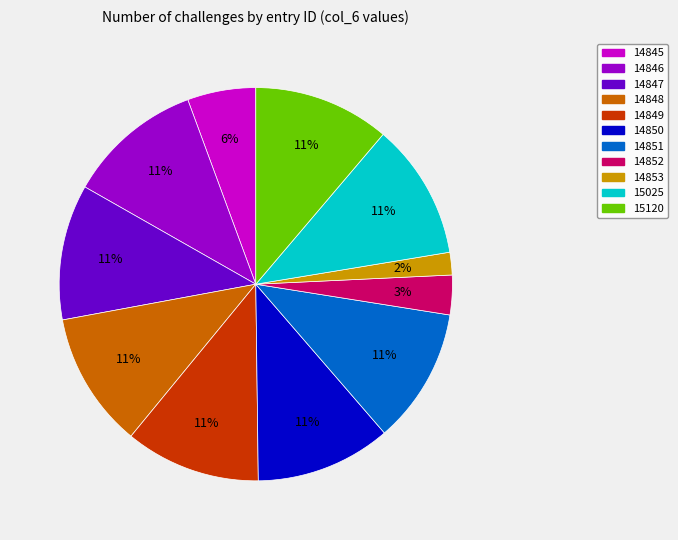

Is it true that 14850 is 11% of the pie?

True